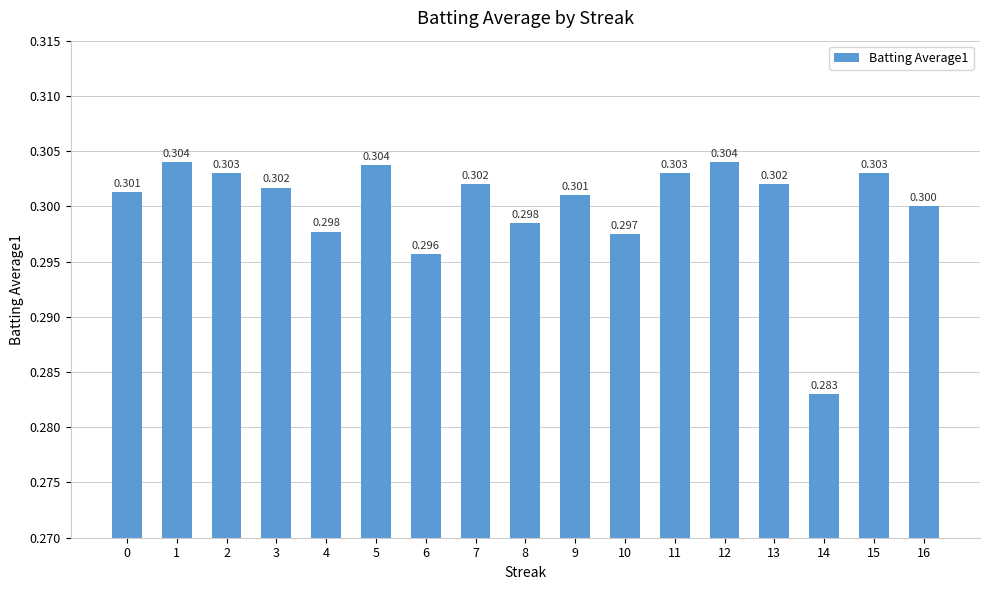

Reading left to right, extract all data points from this chart.

0=0.3	1=0.3	2=0.3	3=0.3	4=0.3	5=0.3	6=0.3	7=0.3	8=0.3	9=0.3	10=0.3	11=0.3	12=0.3	13=0.3	14=0.3	15=0.3	16=0.3